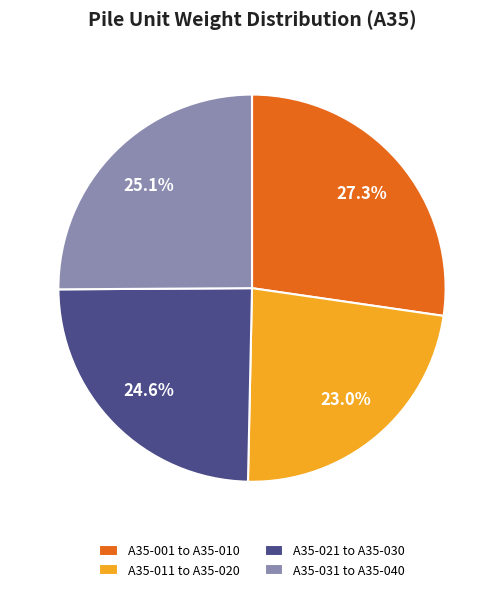

Does A35-021 to A35-030 account for over 50% of the chart?

No